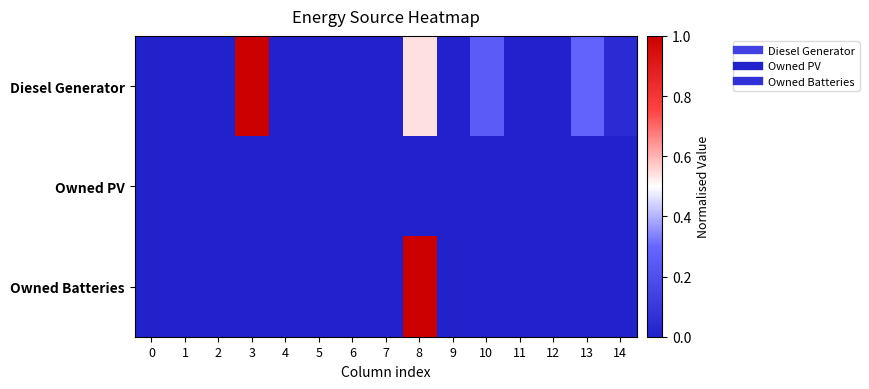

Reading right to left, list all the values displayed in this chart.

row_0: 14=0.0	13=0.3	12=0.0	11=0.0	10=0.3	9=0.0	8=0.5	7=0.0	6=0.0	5=0.0	4=0.0	3=1.0	2=0.0	1=0.0	0=0.0
row_1: 14=0.0	13=0.0	12=0.0	11=0.0	10=0.0	9=0.0	8=0.0	7=0.0	6=0.0	5=0.0	4=0.0	3=0.0	2=0.0	1=0.0	0=0.0
row_2: 14=0.0	13=0.0	12=0.0	11=0.0	10=0.0	9=0.0	8=1.0	7=0.0	6=0.0	5=0.0	4=0.0	3=0.0	2=0.0	1=0.0	0=0.0